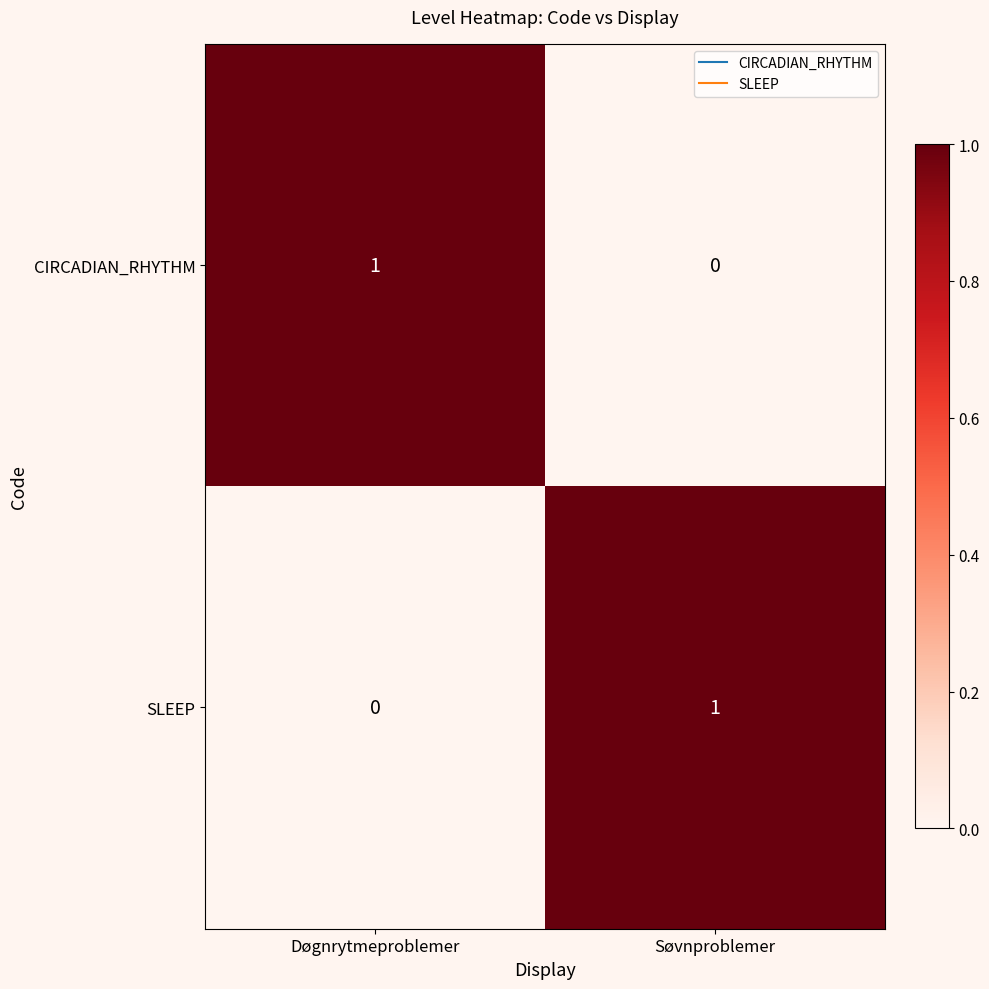

Reading right to left, extract all data points from this chart.

CIRCADIAN_RHYTHM: 0	1
SLEEP: 1	0